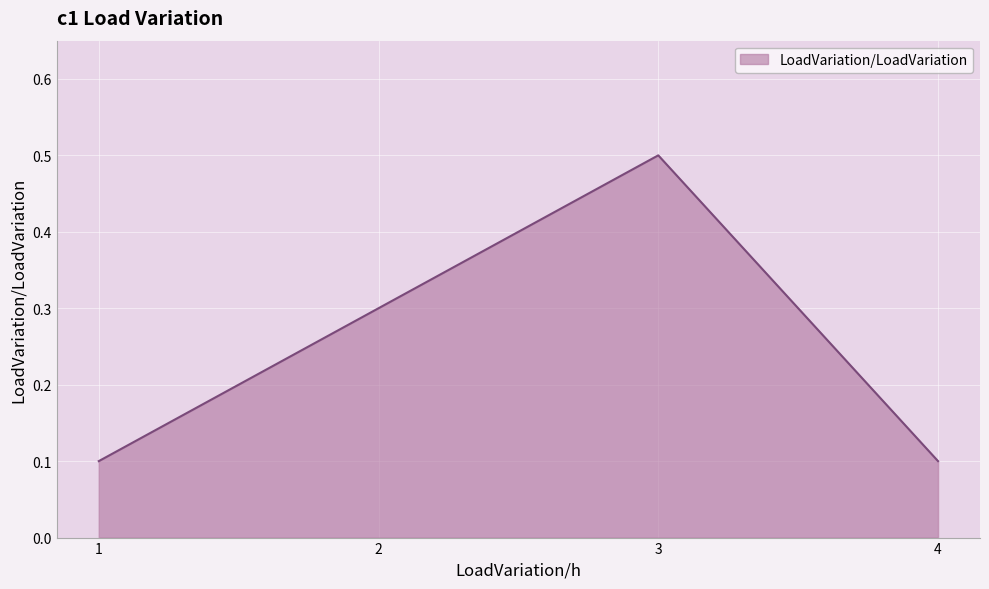

Is it true that the value at 1 is 0.2?

False